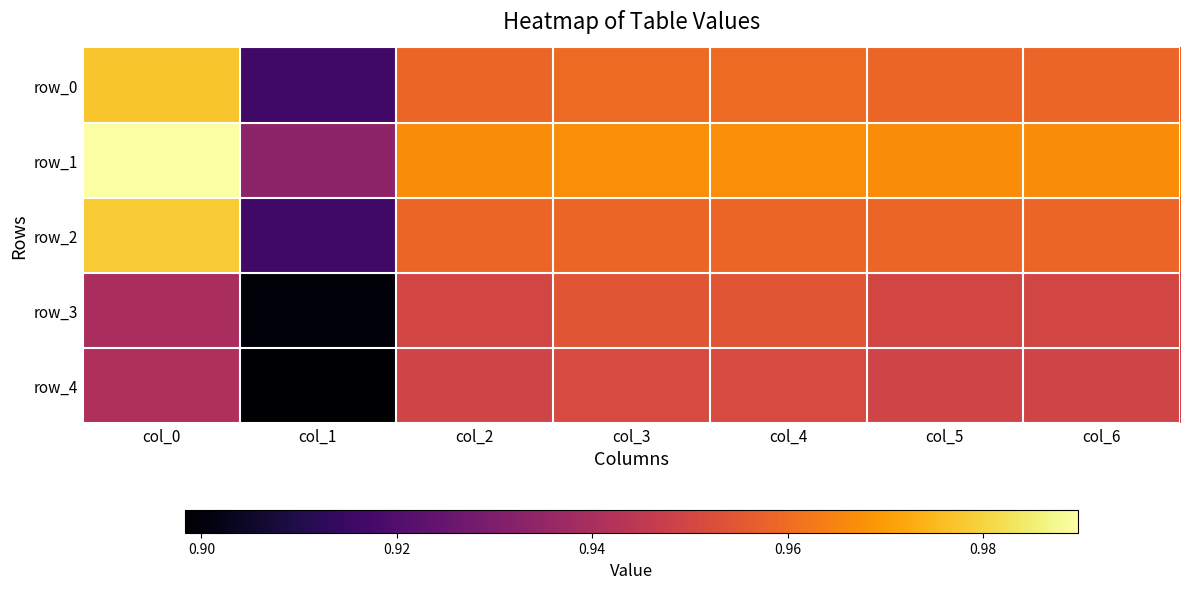

What is the smallest value displayed?

0.9